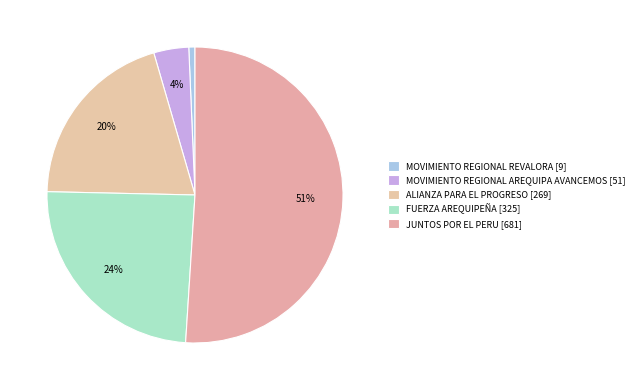

How many slices are in this pie chart?

5